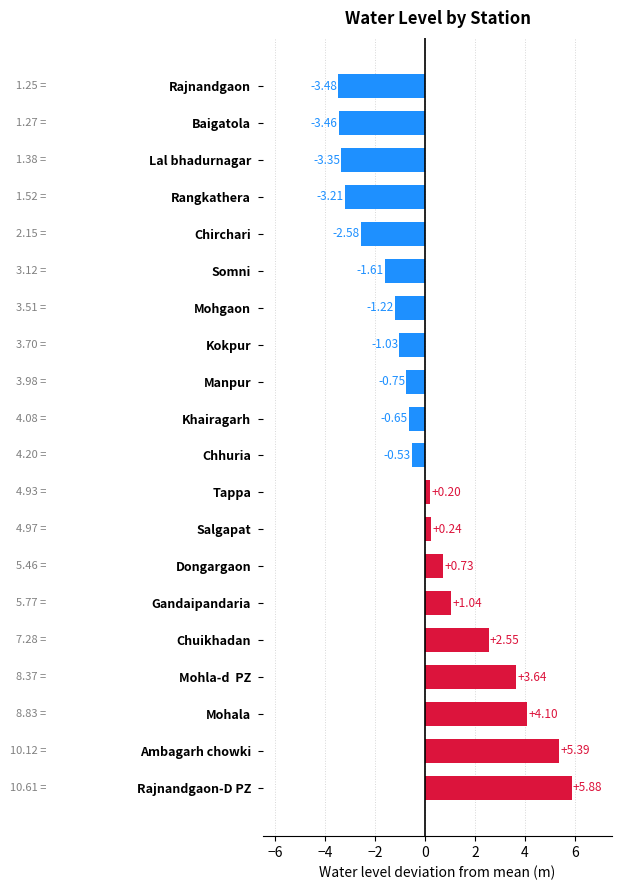

Rank the categories by value from highest to lowest.

Rajnandgaon-D PZ, Ambagarh chowki, Mohala, Mohla-d  PZ, Chuikhadan, Gandaipandaria, Dongargaon, Salgapat, Tappa, Chhuria, Khairagarh, Manpur, Kokpur, Mohgaon, Somni, Chirchari, Rangkathera, Lal bhadurnagar, Baigatola, Rajnandgaon